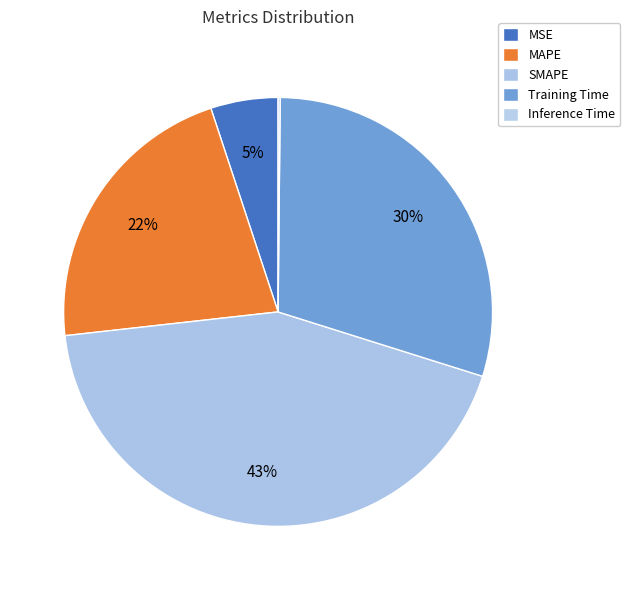

To the nearest percent, what portion does SMAPE represent?

43%